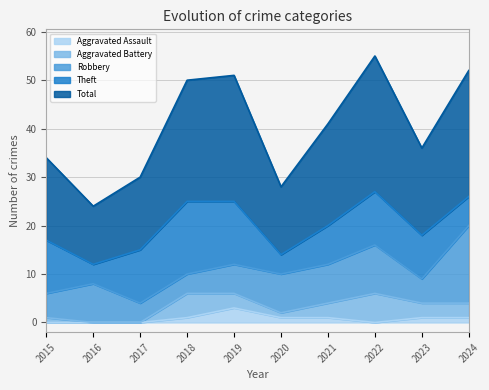

Which category has the highest value in the Aggravated Battery series?

2022